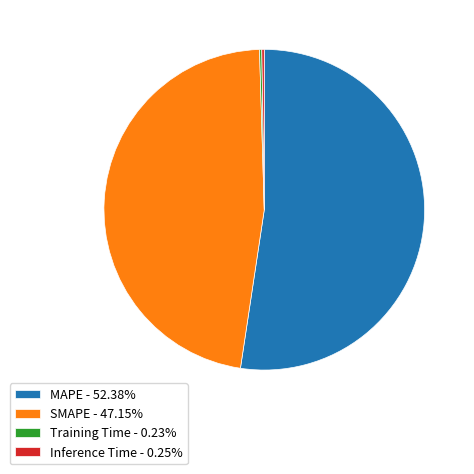

Is MAPE - 52.38% the majority of the pie?

Yes